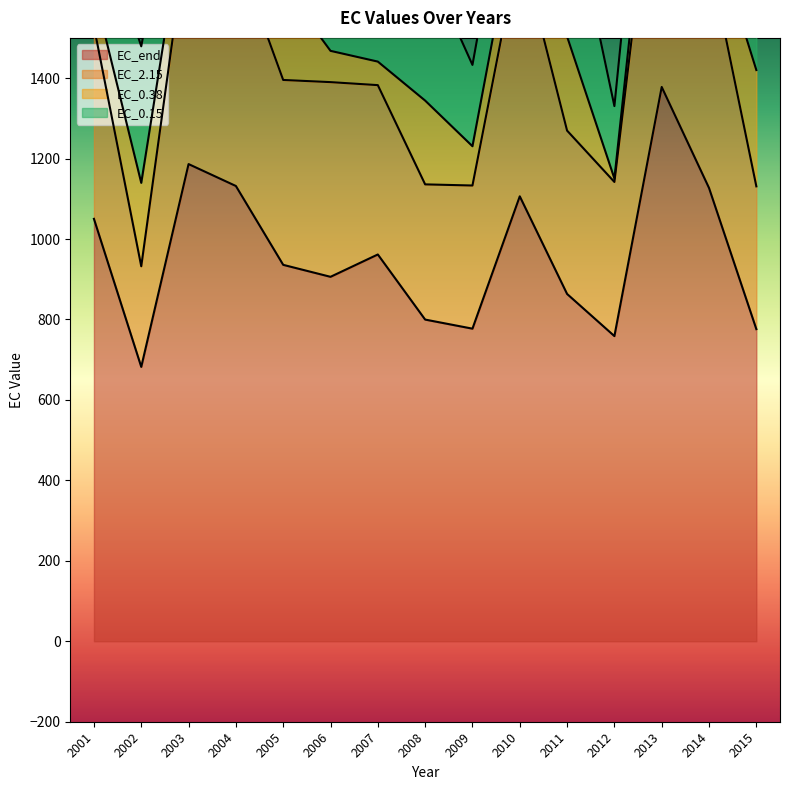

At which label does EC_end reach its peak?

2013